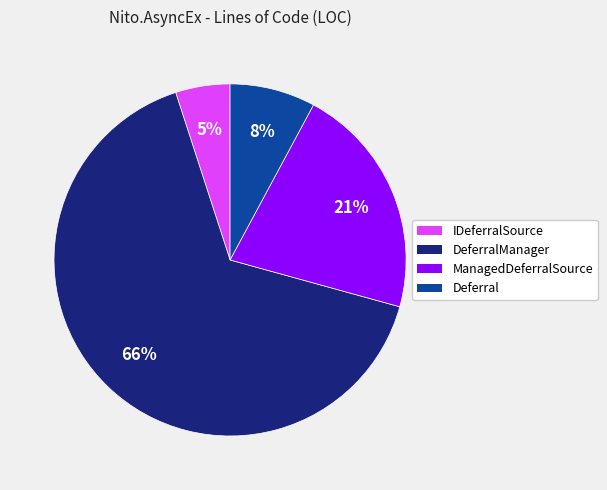

To the nearest percent, what is the average slice percentage?

25%